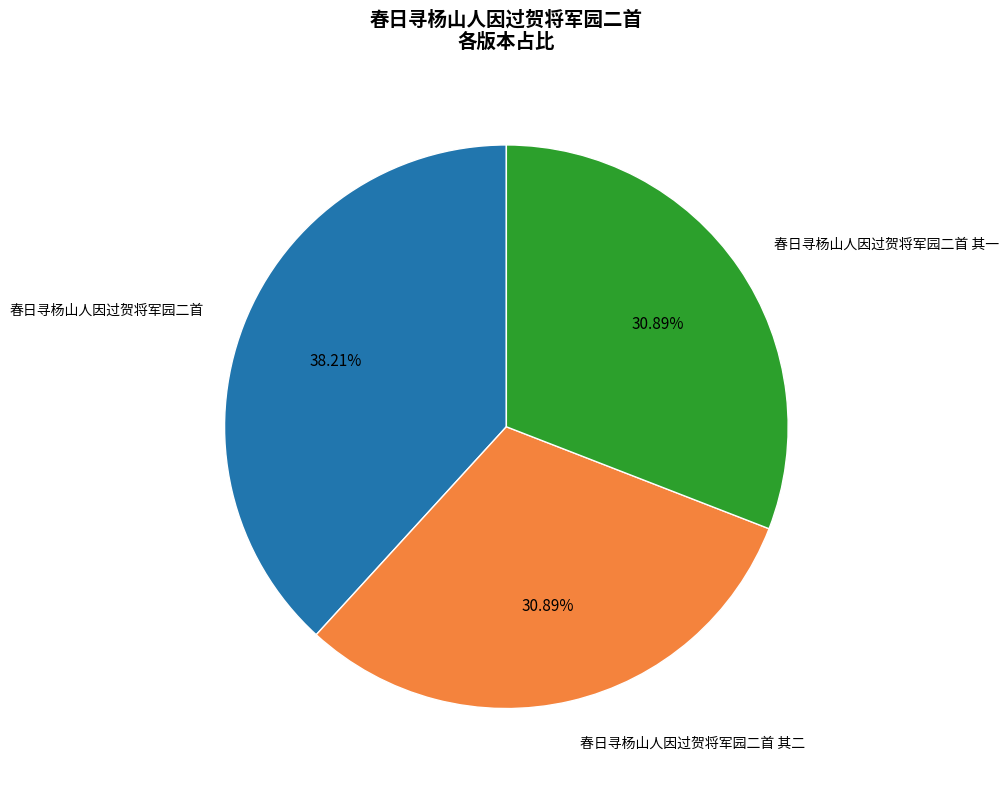

Does any single category account for the majority?

No